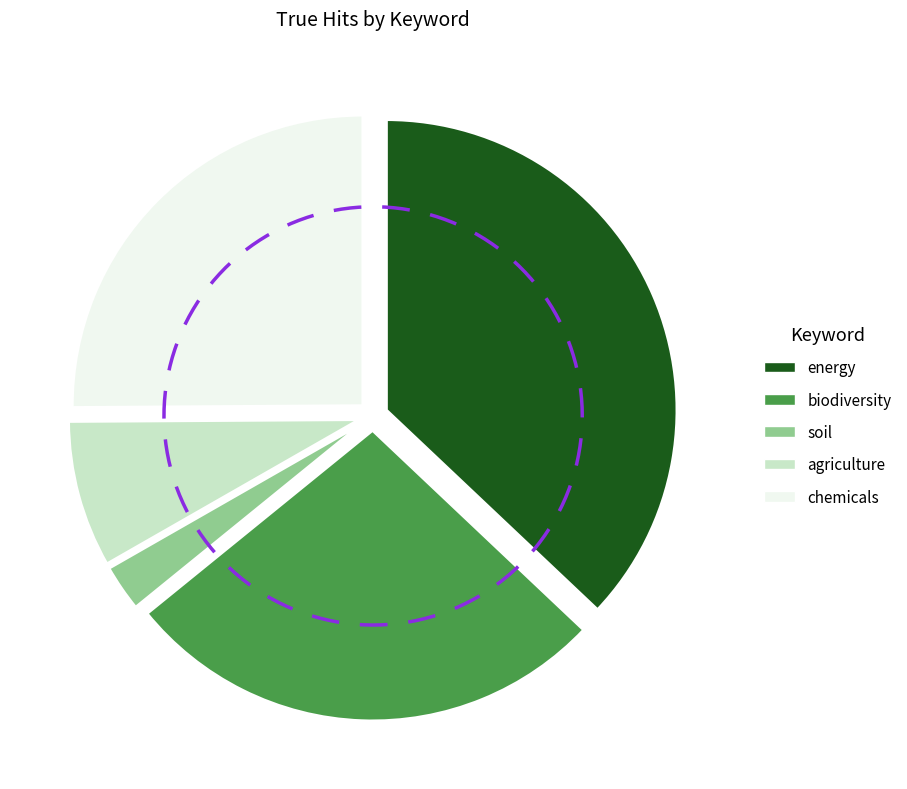

What is the smallest slice in the pie chart?

soil